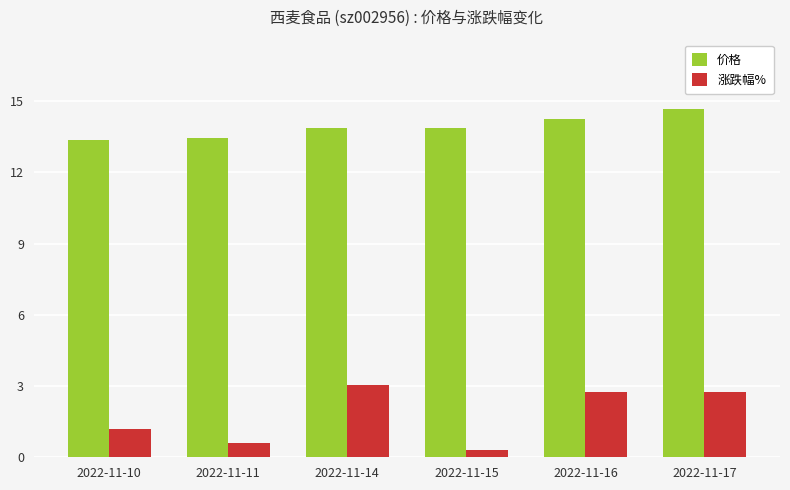

True or false: 涨跌幅% has a value of 1.2 at 2022-11-10.

True